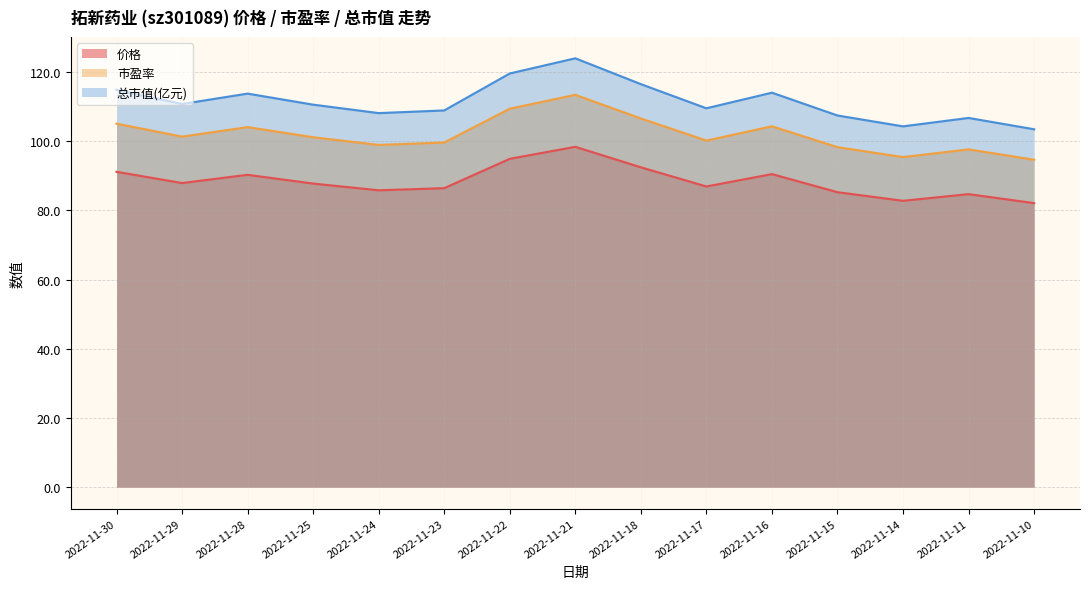

Between 2022-11-10 and 2022-11-24, which is larger?

2022-11-24